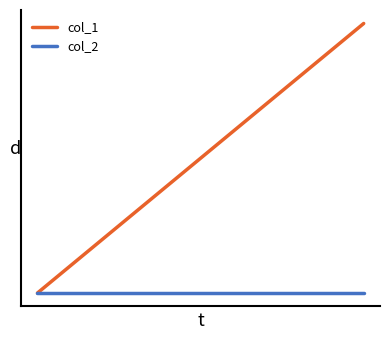

What are all the series names shown in the legend?

col_1, col_2